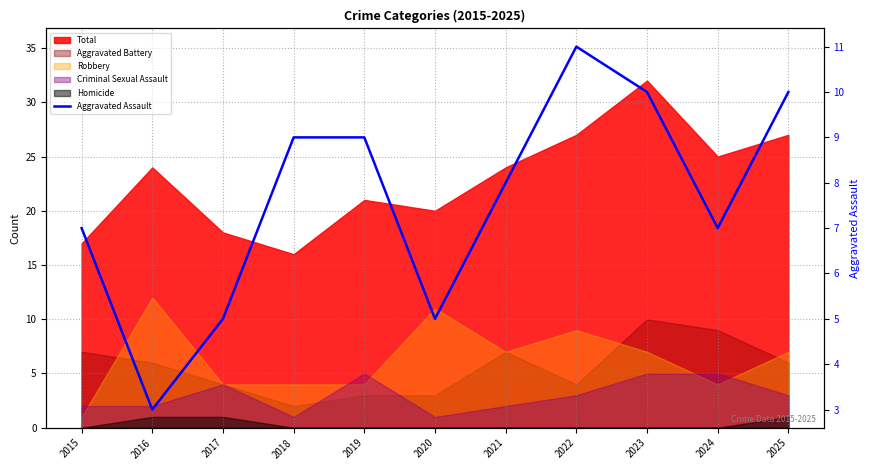

How many data points does each series have?

11